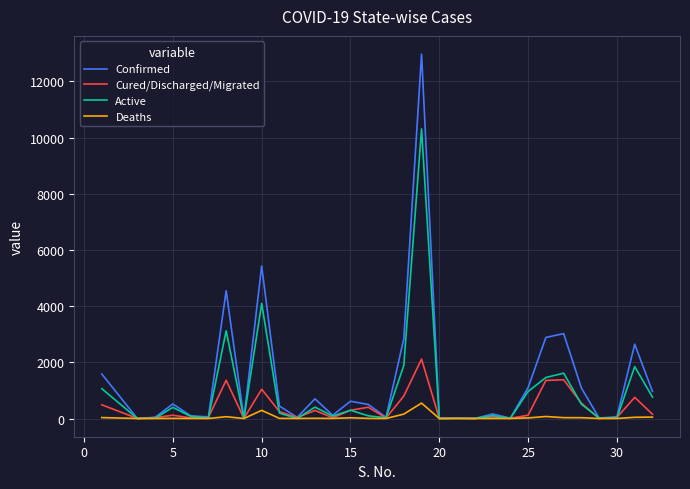

True or false: Deaths has more than 1 points higher than both neighbors.

True